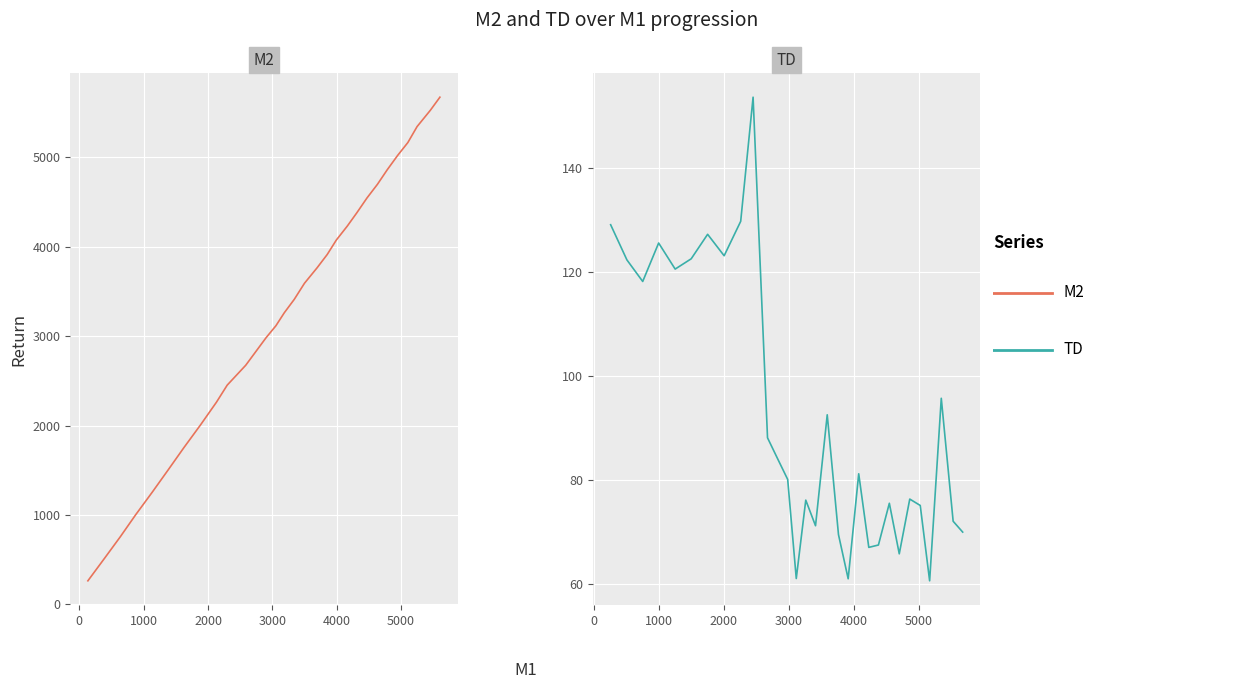

What is the value of the M2 point at the 25th from the left?

4861.0